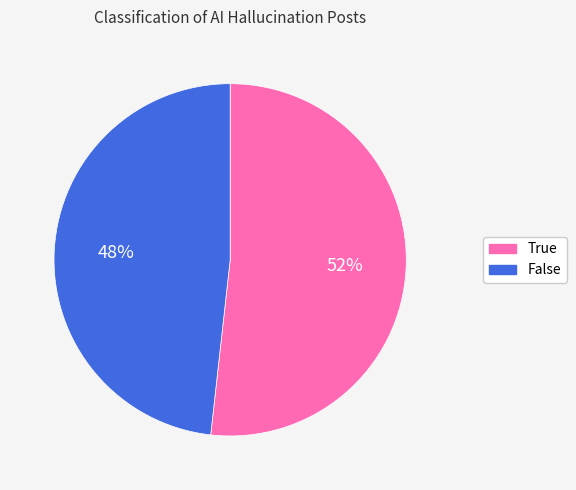

To the nearest percent, what percentage of the pie is False?

48%